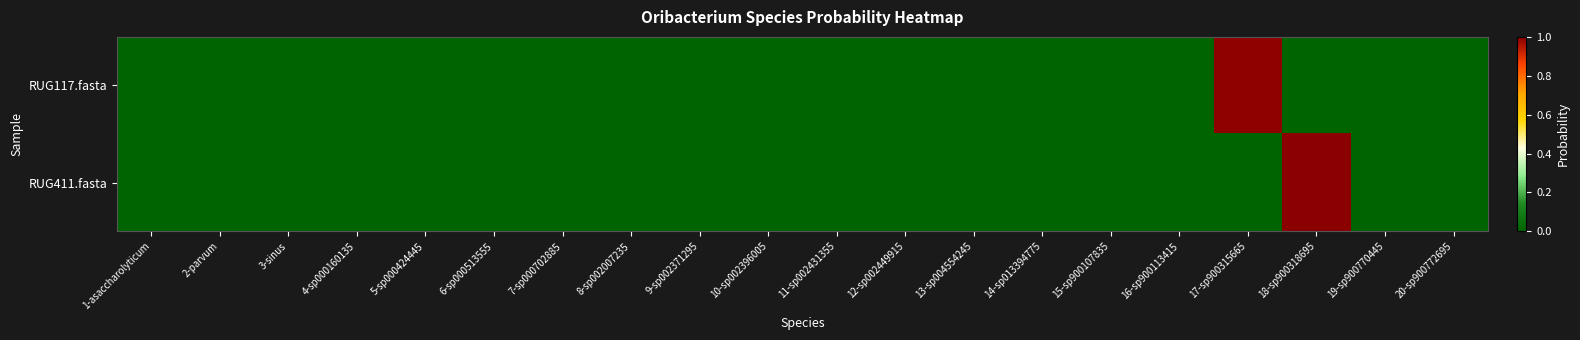

Reading left to right, transcribe all the data shown in this chart.

RUG117.fasta: 1-asaccharolyticum=0.0	2-parvum=0.0	3-sinus=0.0	4-sp000160135=0.0	5-sp000424445=0.0	6-sp000513555=0.0	7-sp000702885=0.0	8-sp002007235=0.0	9-sp002371295=0.0	10-sp002396005=0.0	11-sp002431355=0.0	12-sp002449915=0.0	13-sp004554245=0.0	14-sp013394775=0.0	15-sp900107835=0.0	16-sp900113415=0.0	17-sp900315665=1.0	18-sp900318695=0.0	19-sp900770445=0.0	20-sp900772695=0.0
RUG411.fasta: 1-asaccharolyticum=0.0	2-parvum=0.0	3-sinus=0.0	4-sp000160135=0.0	5-sp000424445=0.0	6-sp000513555=0.0	7-sp000702885=0.0	8-sp002007235=0.0	9-sp002371295=0.0	10-sp002396005=0.0	11-sp002431355=0.0	12-sp002449915=0.0	13-sp004554245=0.0	14-sp013394775=0.0	15-sp900107835=0.0	16-sp900113415=0.0	17-sp900315665=0.0	18-sp900318695=1.0	19-sp900770445=0.0	20-sp900772695=0.0